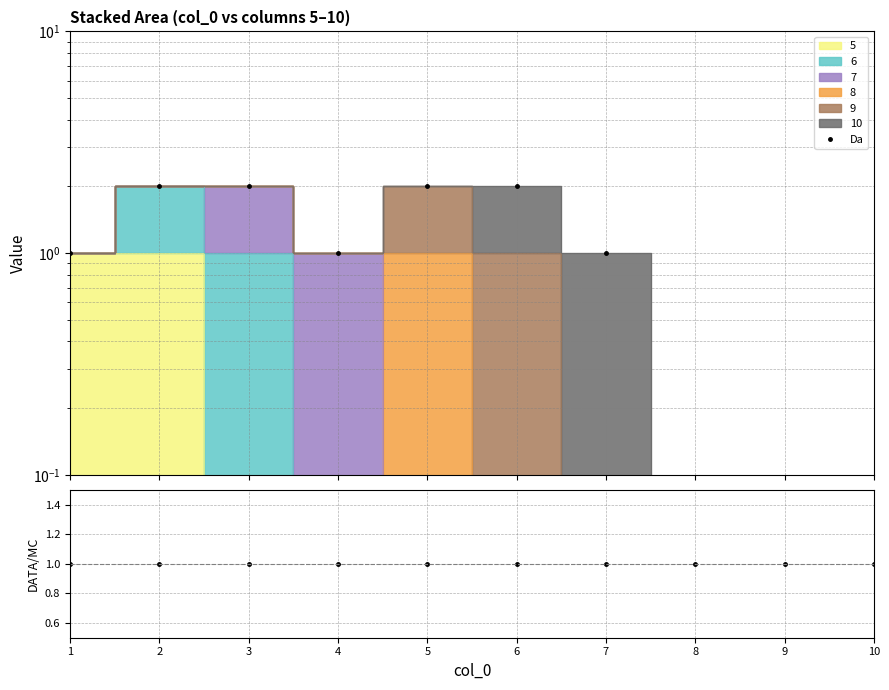

What is the sum of the Ratio values at 5 and 2?

2